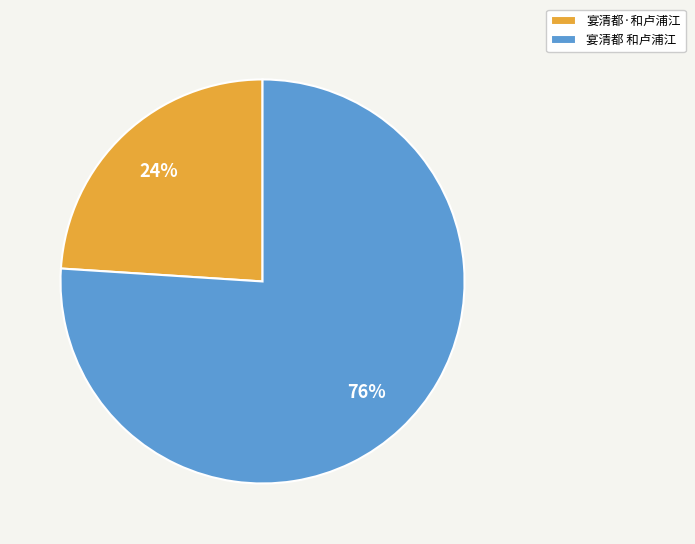

What is the ratio of the value at 宴清都 和卢浦江 to the value at 宴清都·和卢浦江?

3.2